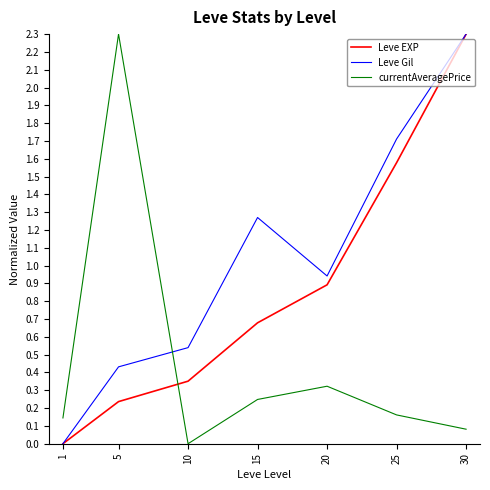

What is the difference between the highest and lowest values at 25?

1.5